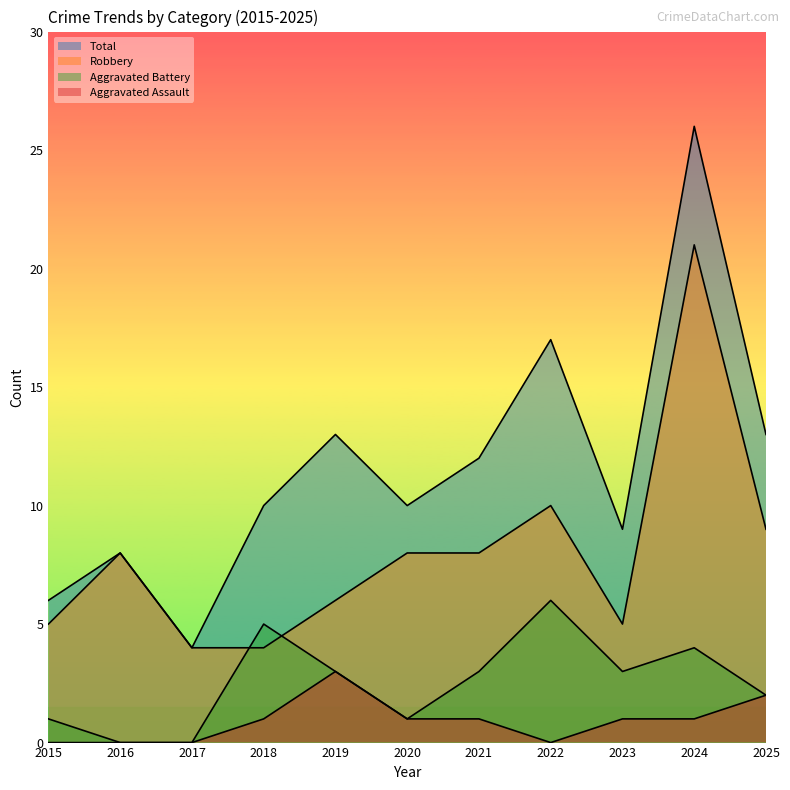

What is the value of the Total point at the 10th from the left?

26